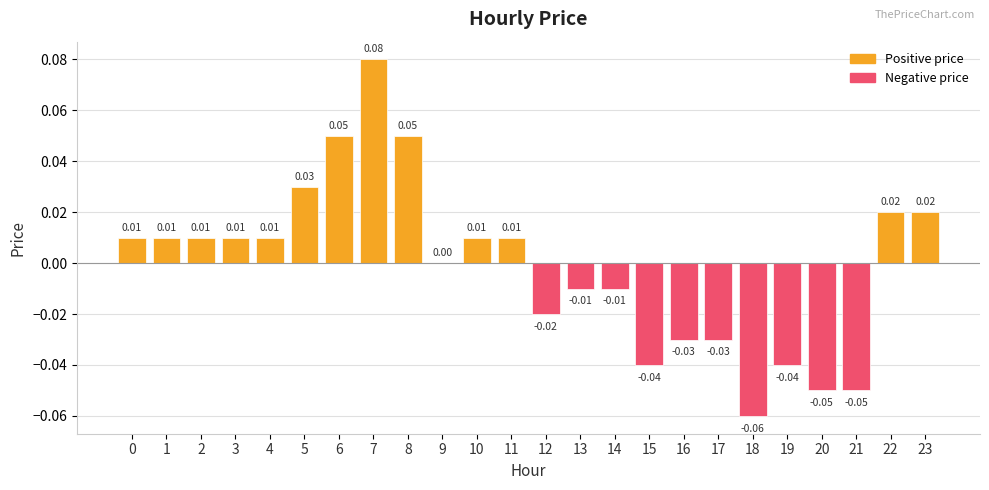

How many series are shown in this chart?

1